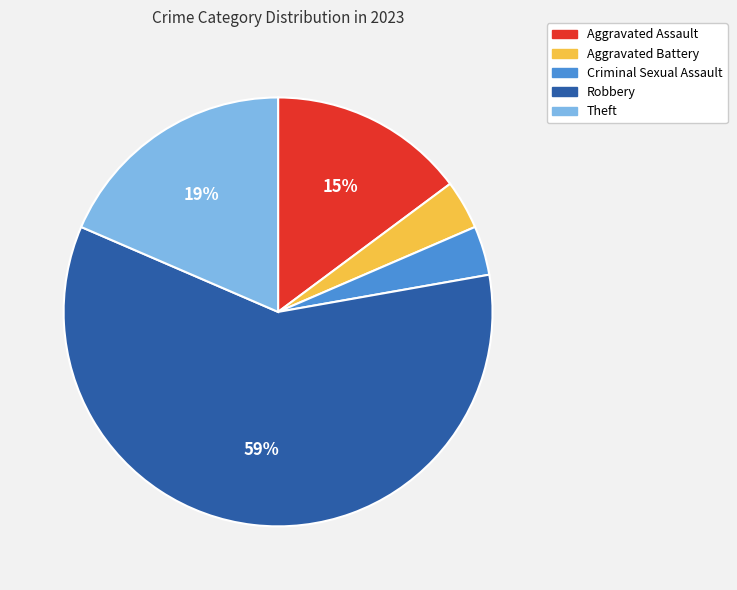

Which category has the biggest portion of the pie?

Robbery